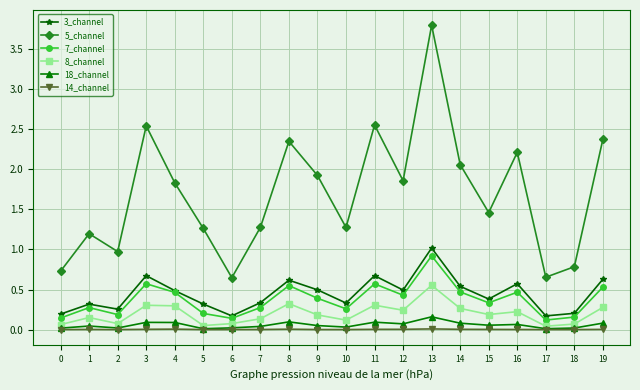

Which series has the widest spread of values?

5_channel